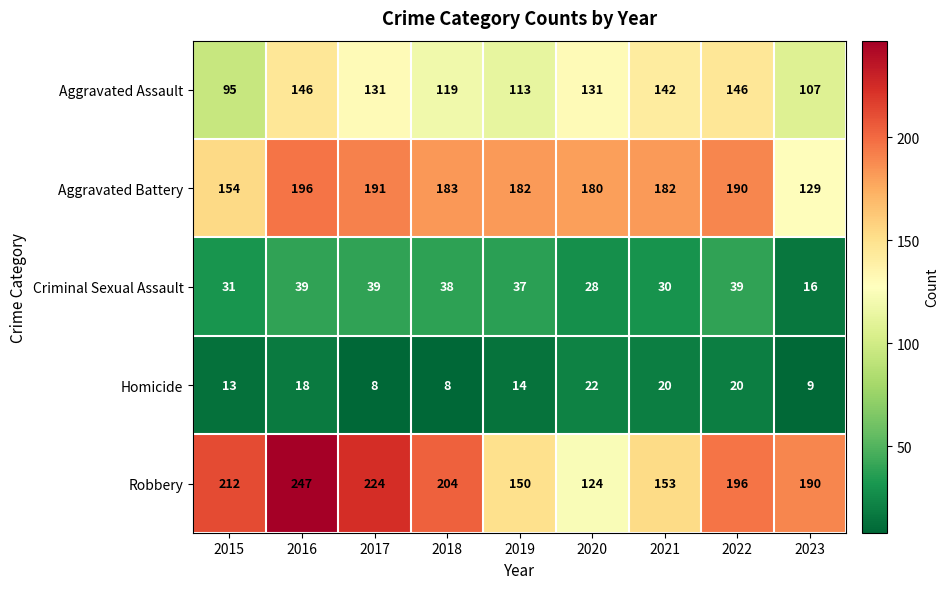

At which category is the sum across all series the highest?

2016